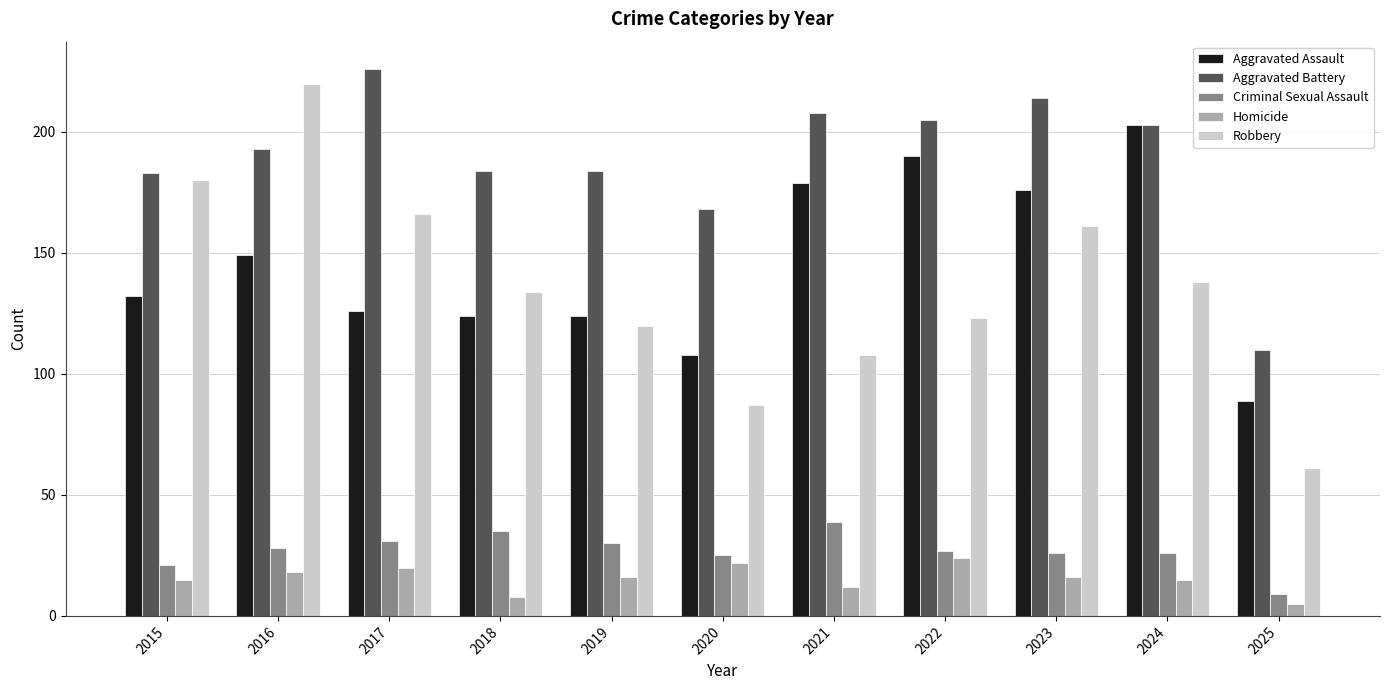

What is the sum of the Robbery values at 2023 and 2016?

381